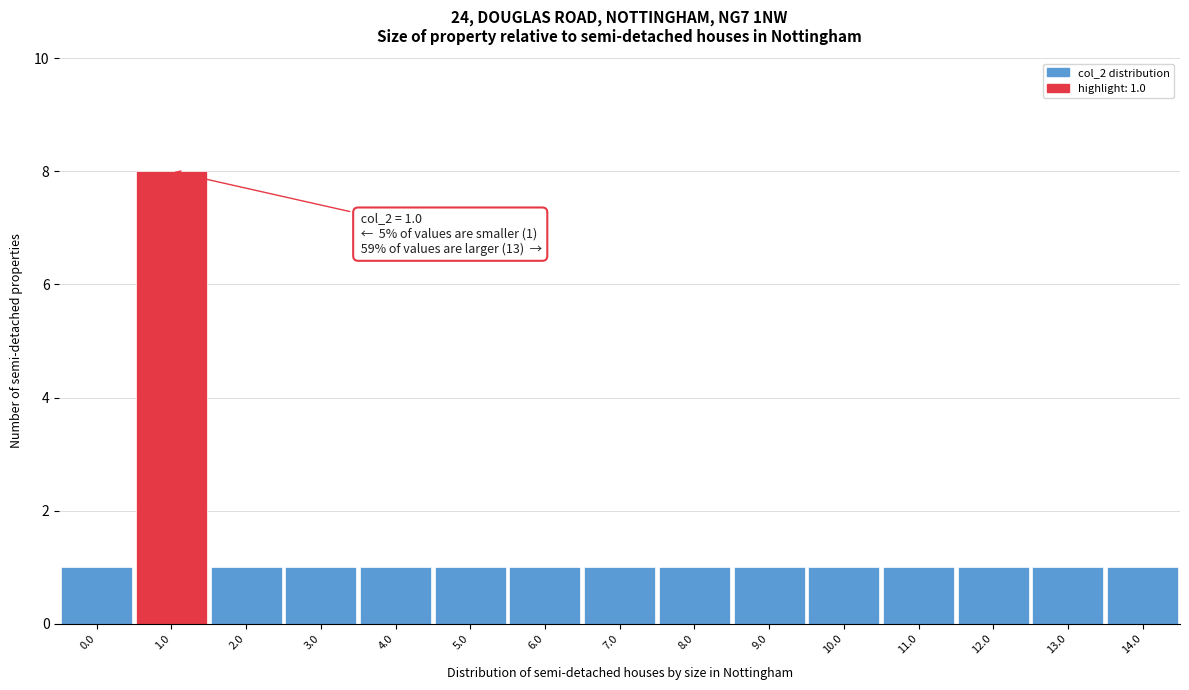

Reading left to right, extract all data points from this chart.

1	8	1	1	1	1	1	1	1	1	1	1	1	1	1